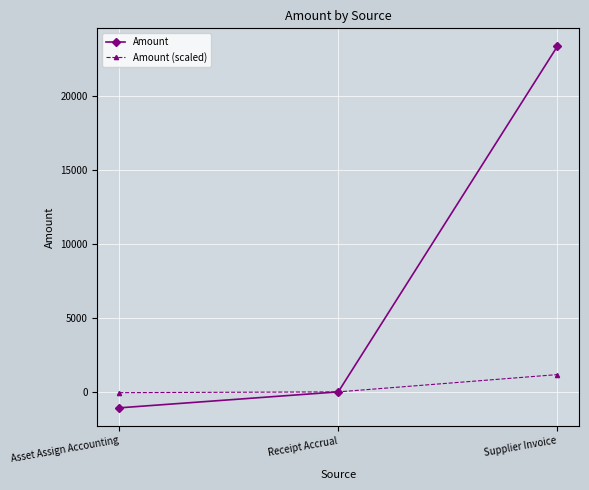

Which series changed the most between Receipt Accrual and Supplier Invoice?

Amount